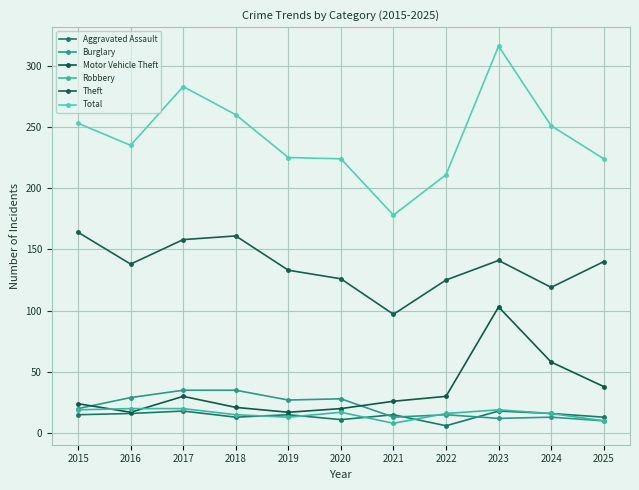

At which category does Total reach its first local valley?

2016